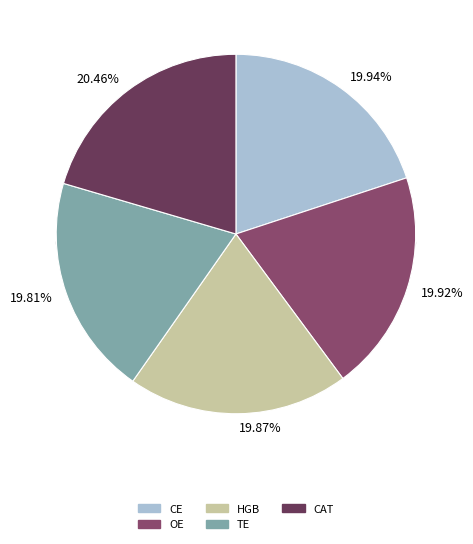

Is there a majority slice in this chart?

No